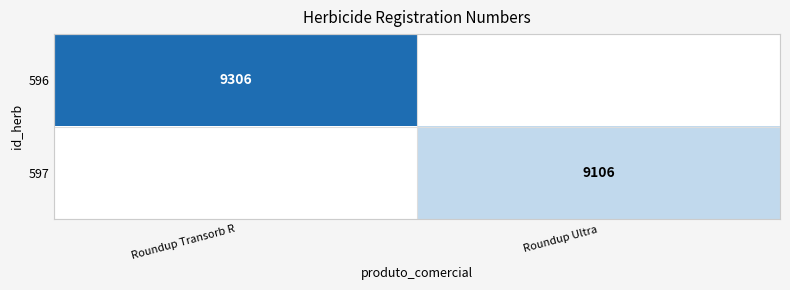

True or false: 596 has a value of 5521 at Roundup Transorb R.

False